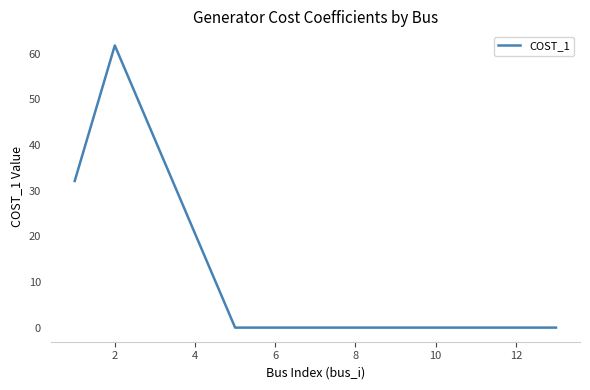

Is this an area chart (filled region under the line)?

No